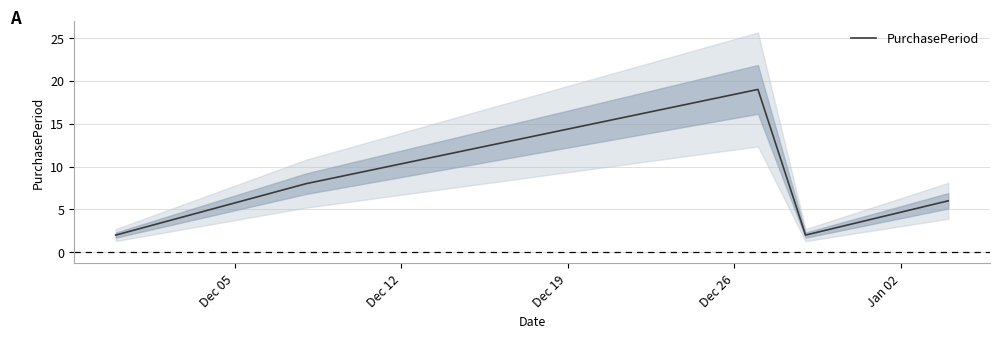

How many values are between 2 and 8?

4